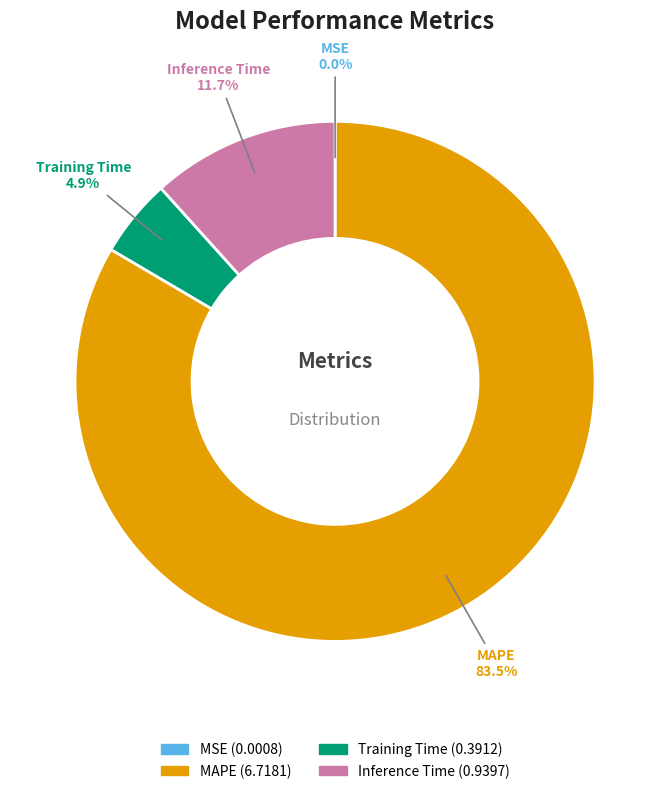

How much of the chart is everything except Training Time?

95.1%